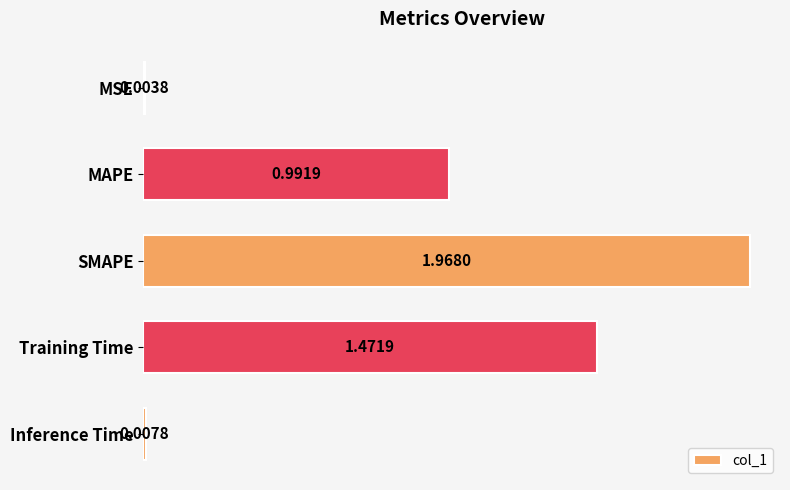

What is the sum of all values?

4.4